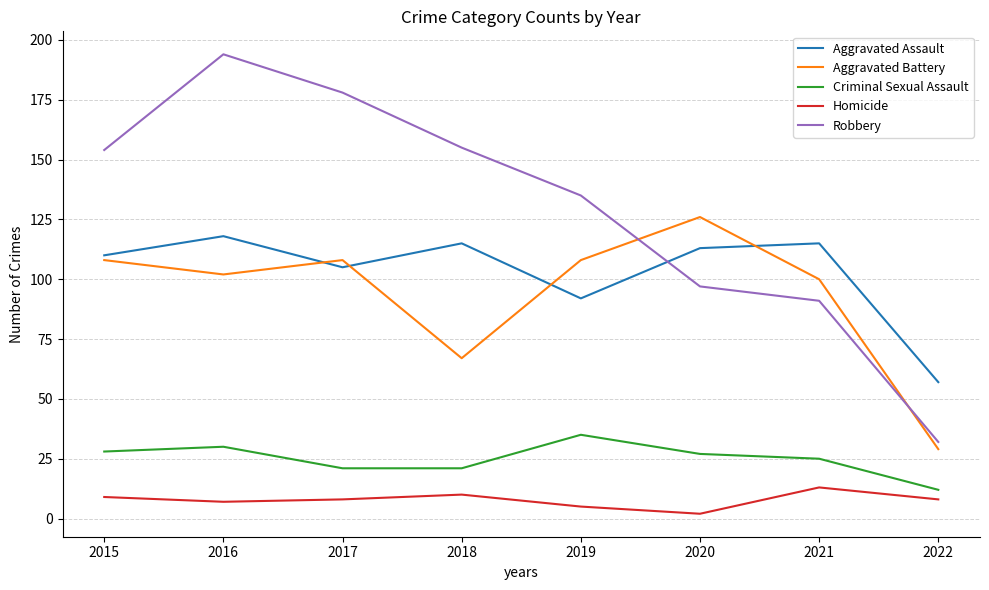

Reading left to right, list all the values displayed in this chart.

Aggravated Assault: 2015=110	2016=118	2017=105	2018=115	2019=92	2020=113	2021=115	2022=57
Aggravated Battery: 2015=108	2016=102	2017=108	2018=67	2019=108	2020=126	2021=100	2022=29
Criminal Sexual Assault: 2015=28	2016=30	2017=21	2018=21	2019=35	2020=27	2021=25	2022=12
Homicide: 2015=9	2016=7	2017=8	2018=10	2019=5	2020=2	2021=13	2022=8
Robbery: 2015=154	2016=194	2017=178	2018=155	2019=135	2020=97	2021=91	2022=32